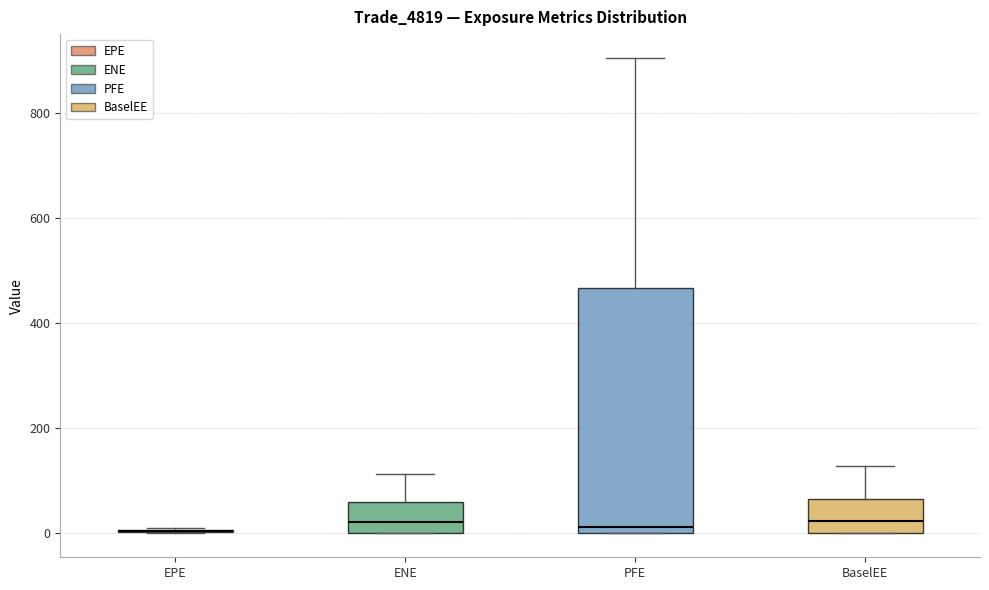

Comparing the boxes themselves (not the whiskers), which one is the tallest?

PFE